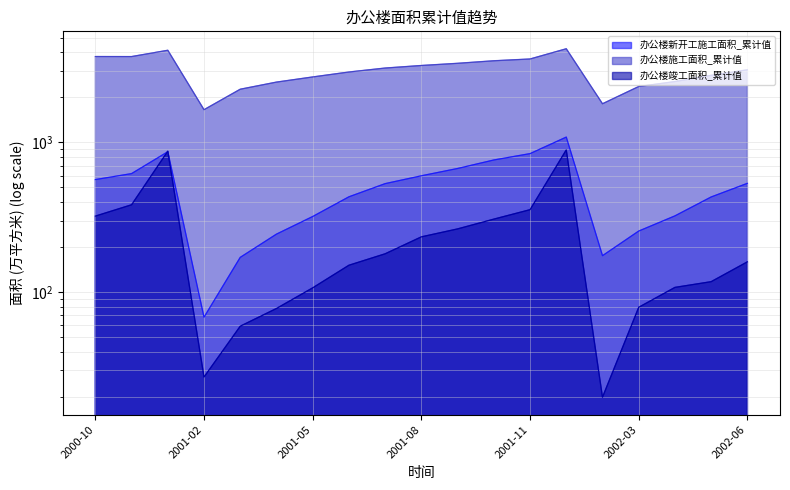

Where do 办公楼竣工面积_累计值 and 办公楼新开工施工面积_累计值 first cross each other?

2000-11 and 2000-12